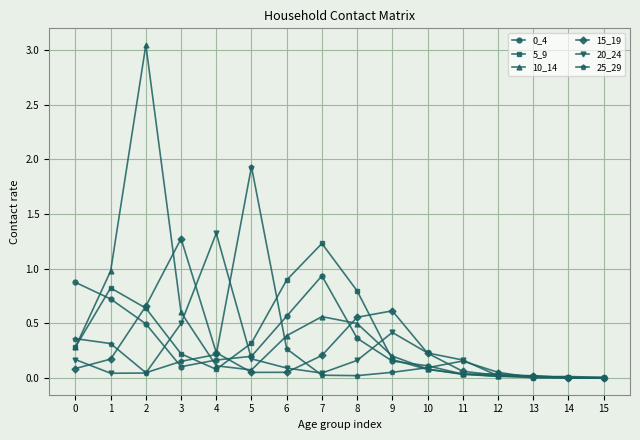

Is the value of 20_24 at 11 greater than the value of 10_14 at 12?

Yes